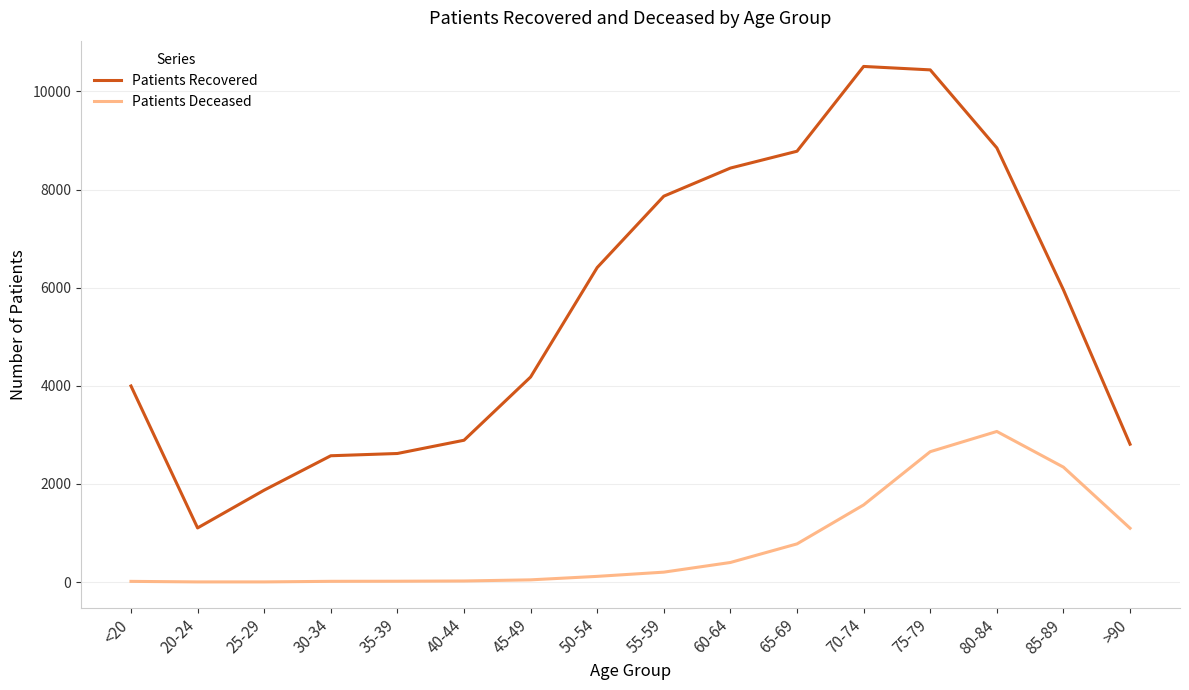

The value of Patients Recovered at 50-54 is 10073. True or false?

False